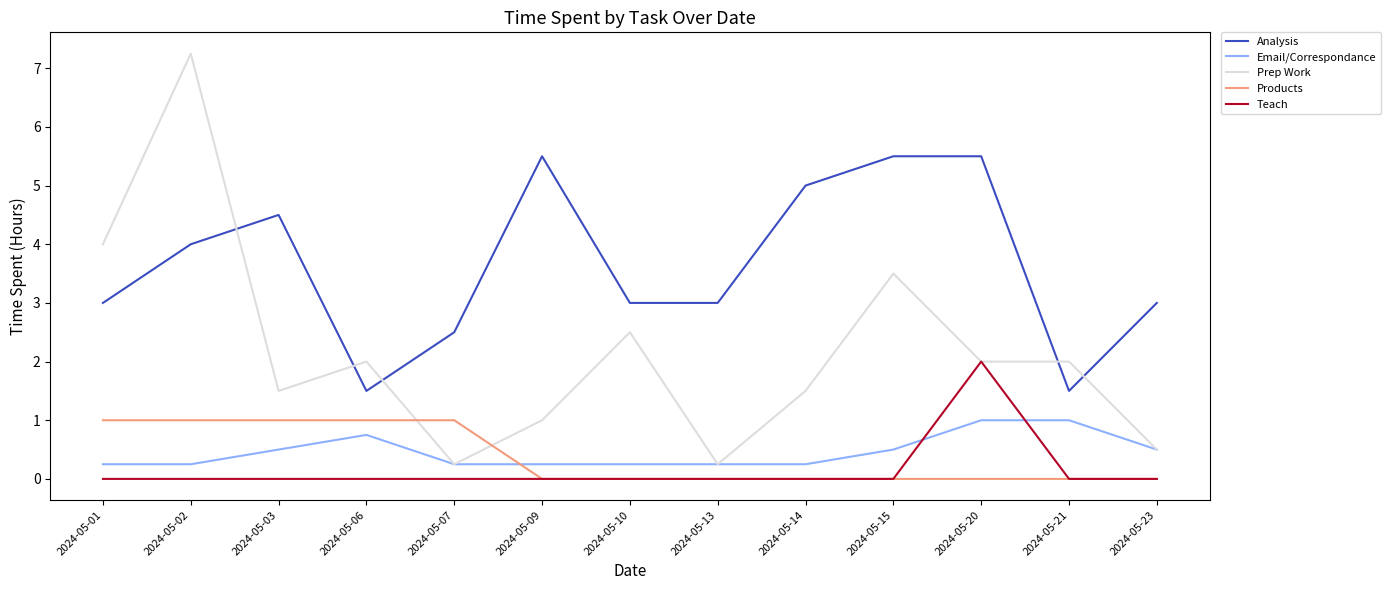

Count the number of categories in the chart.

13